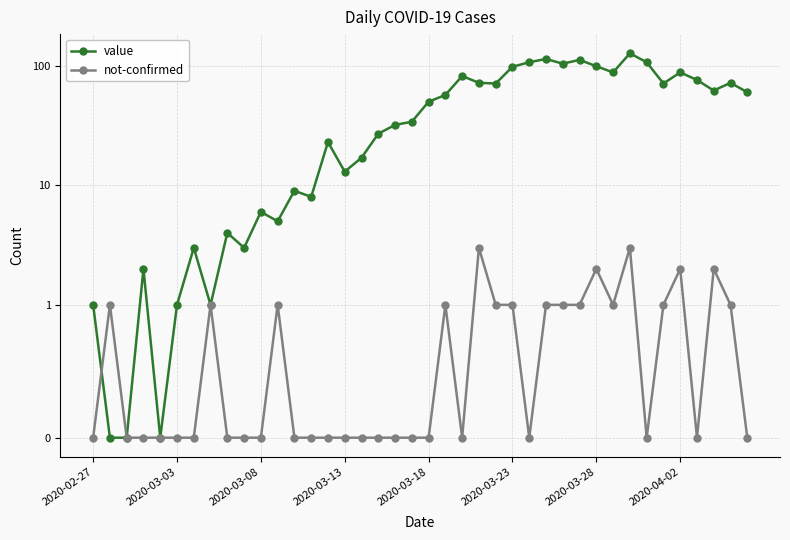

List the series in order of their overall mean, lowest first.

not-confirmed, value